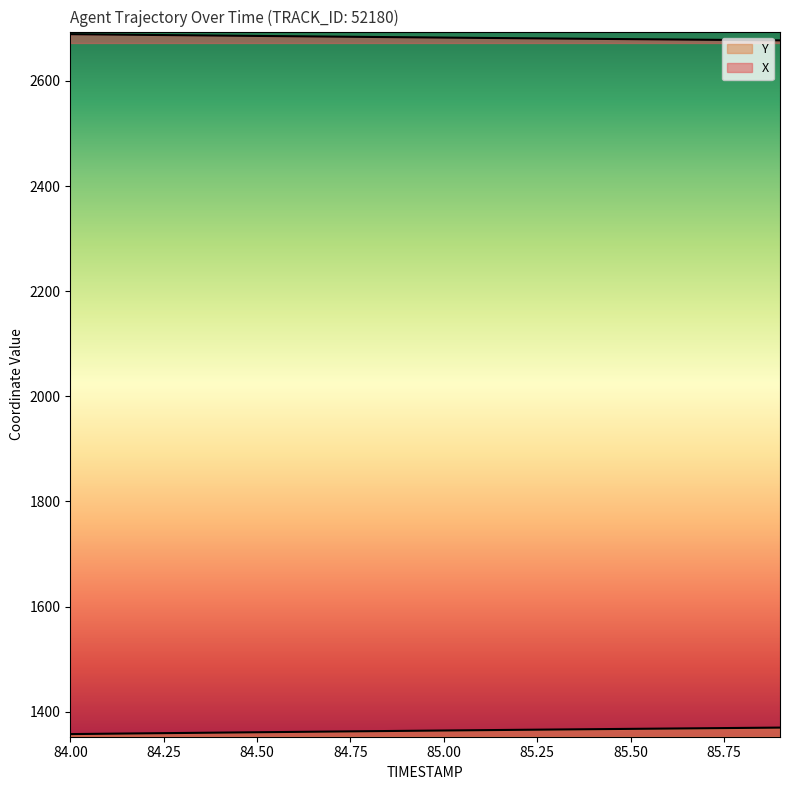

True or false: Y and X intersect in this chart.

False